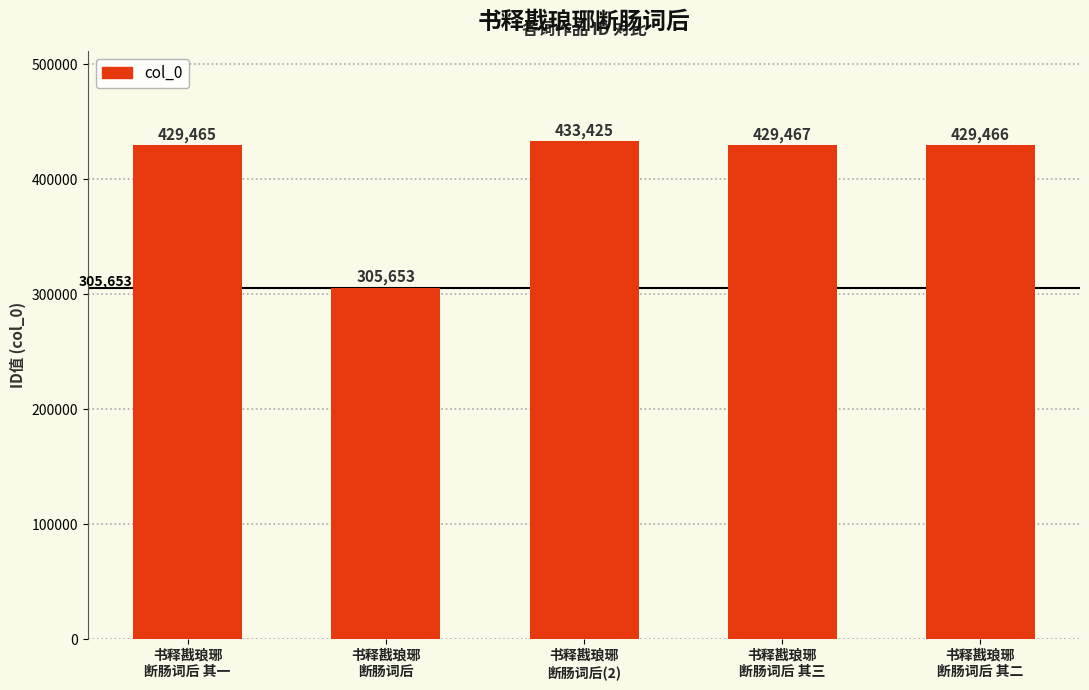

What position from the left is 书释戡琅琊
断肠词后 其一?

1